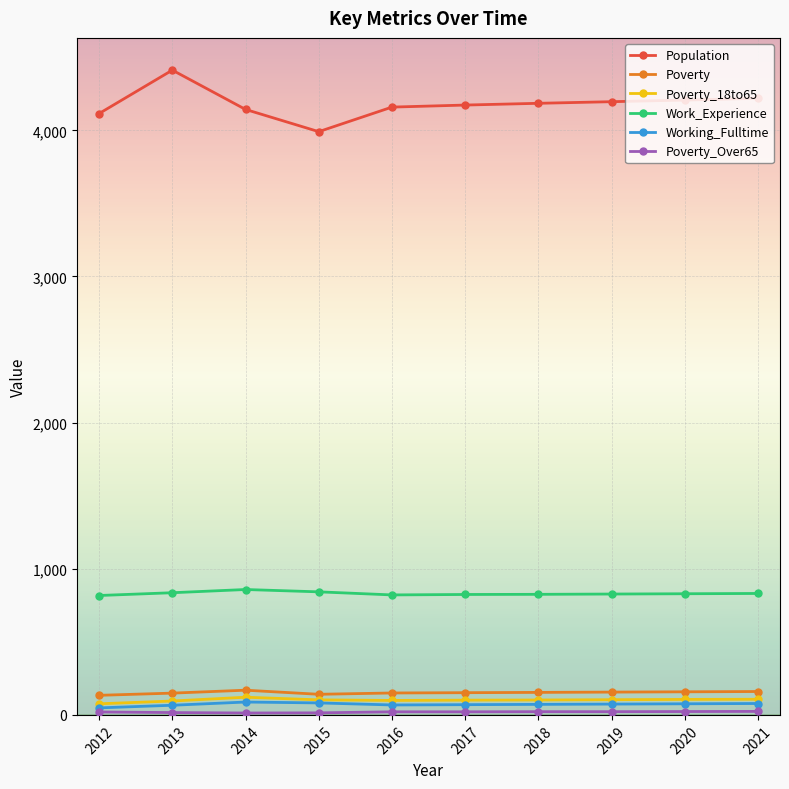

What is the lowest value of the Population series?

3991